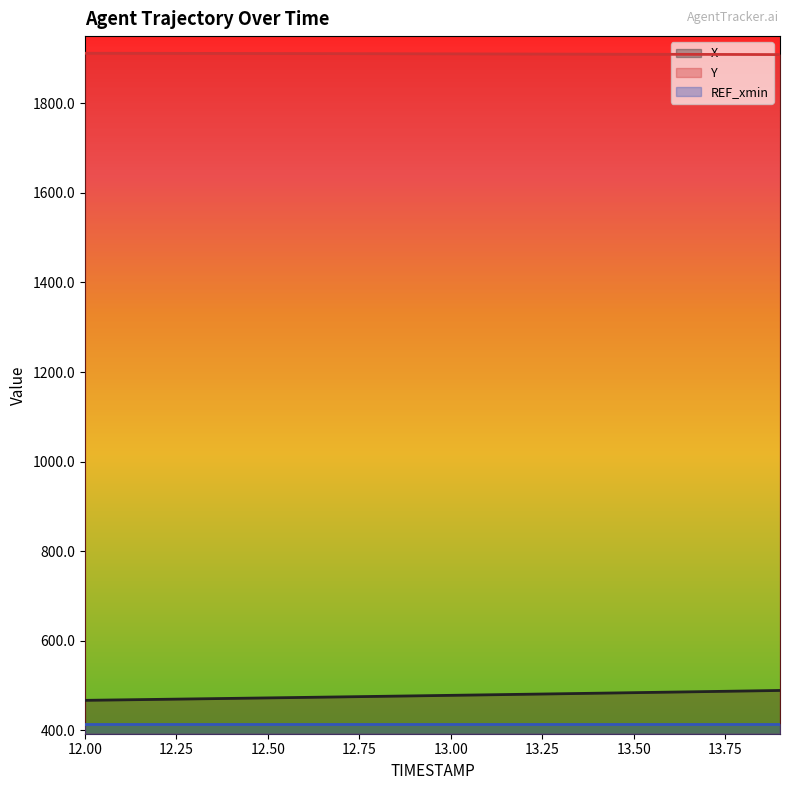

How many lines are shown in the chart?

3